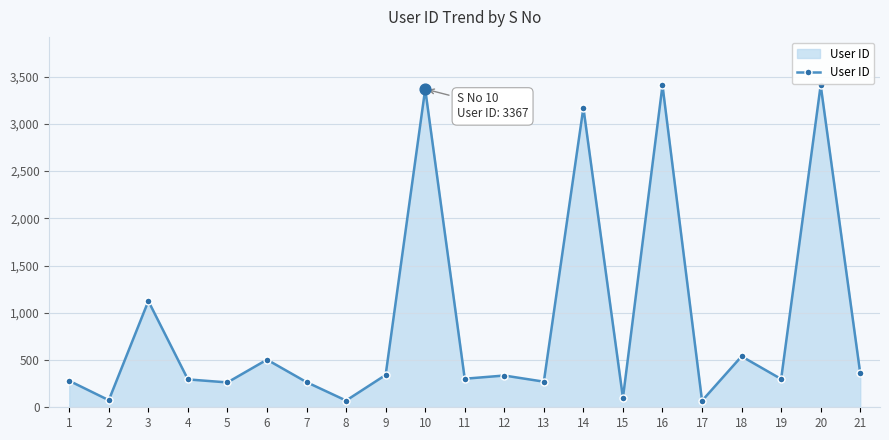

Which has a higher value, 3 or 16?

16